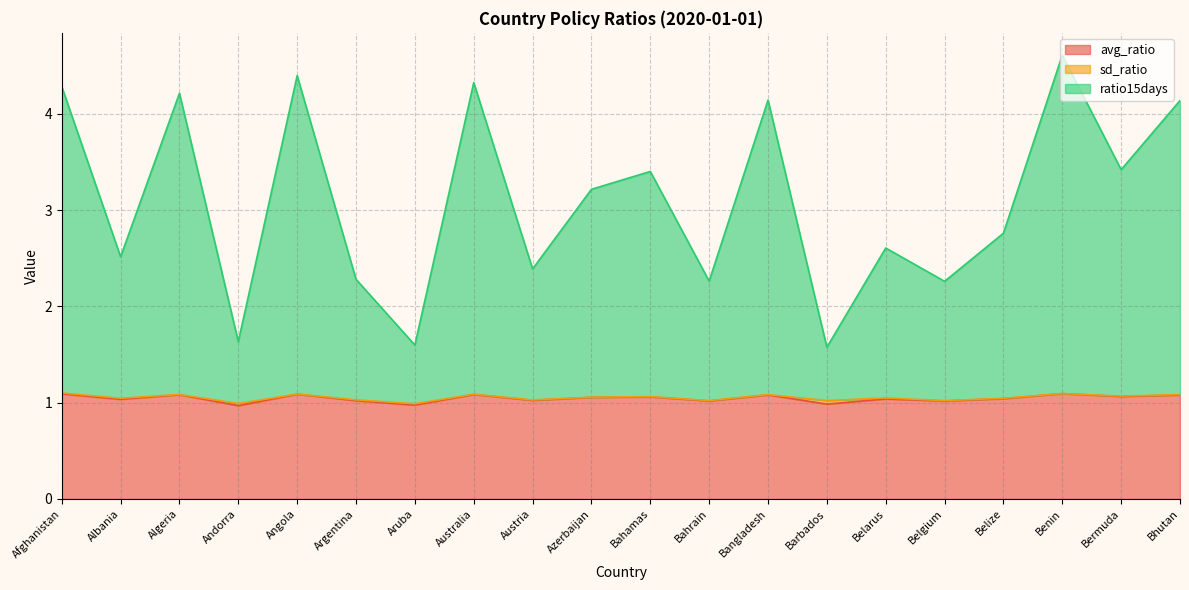

What is the difference between the maximum and second lowest values in the ratio15days series?

3.0